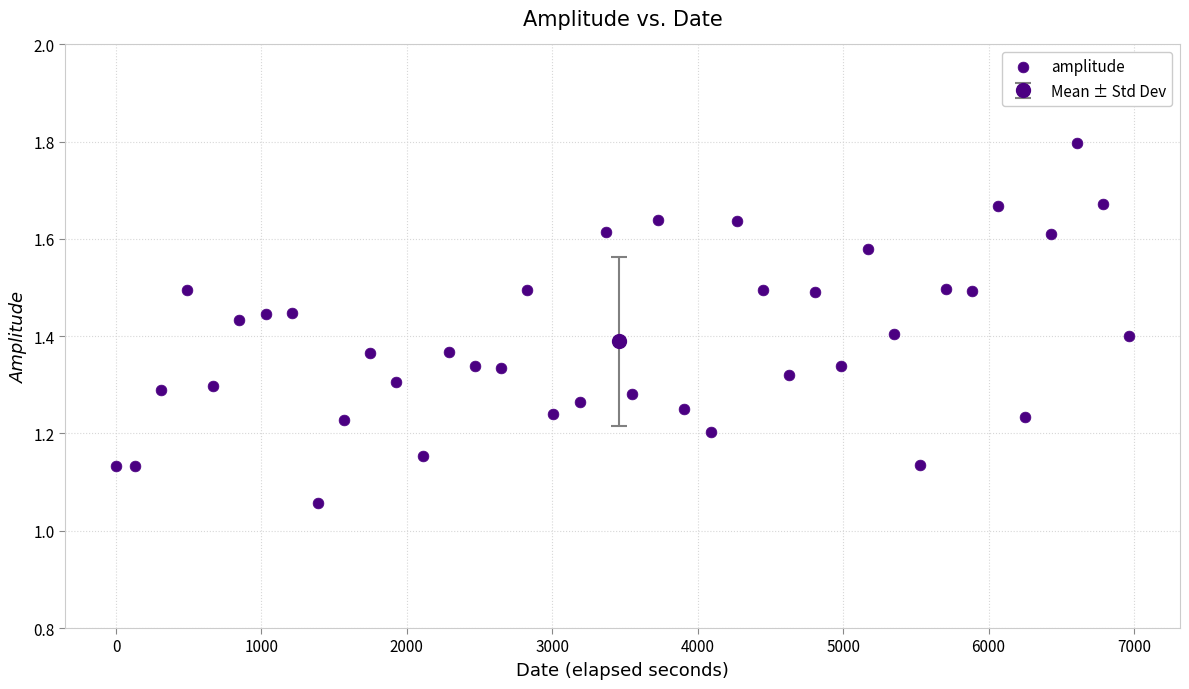

What is the range of X values (max minus min)?

6968.0